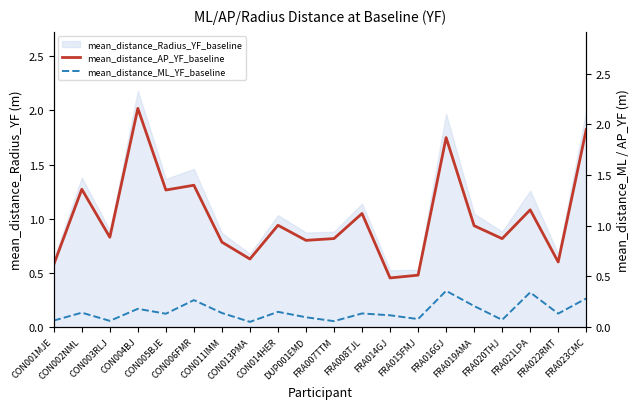

Is it true that mean_distance_AP_YF_baseline equals 1.2 at CON013PMA?

False